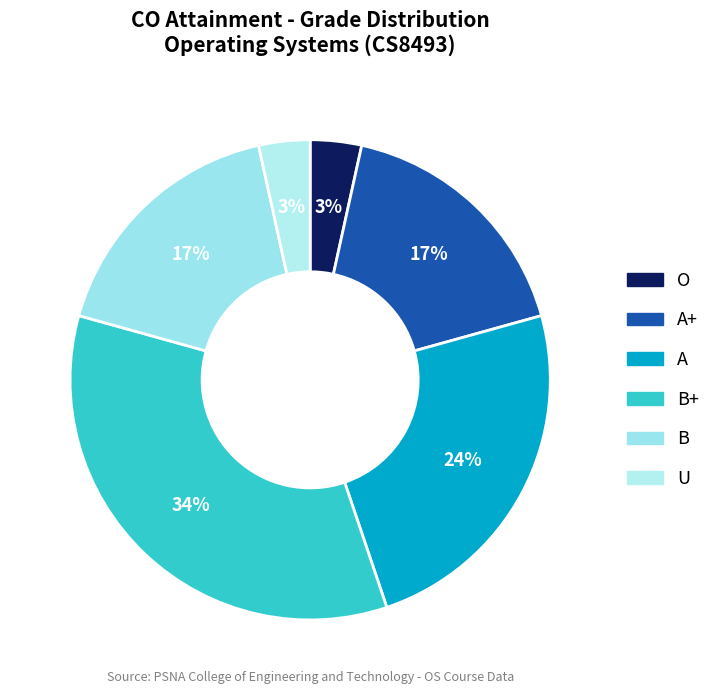

How many slices are in this pie chart?

6